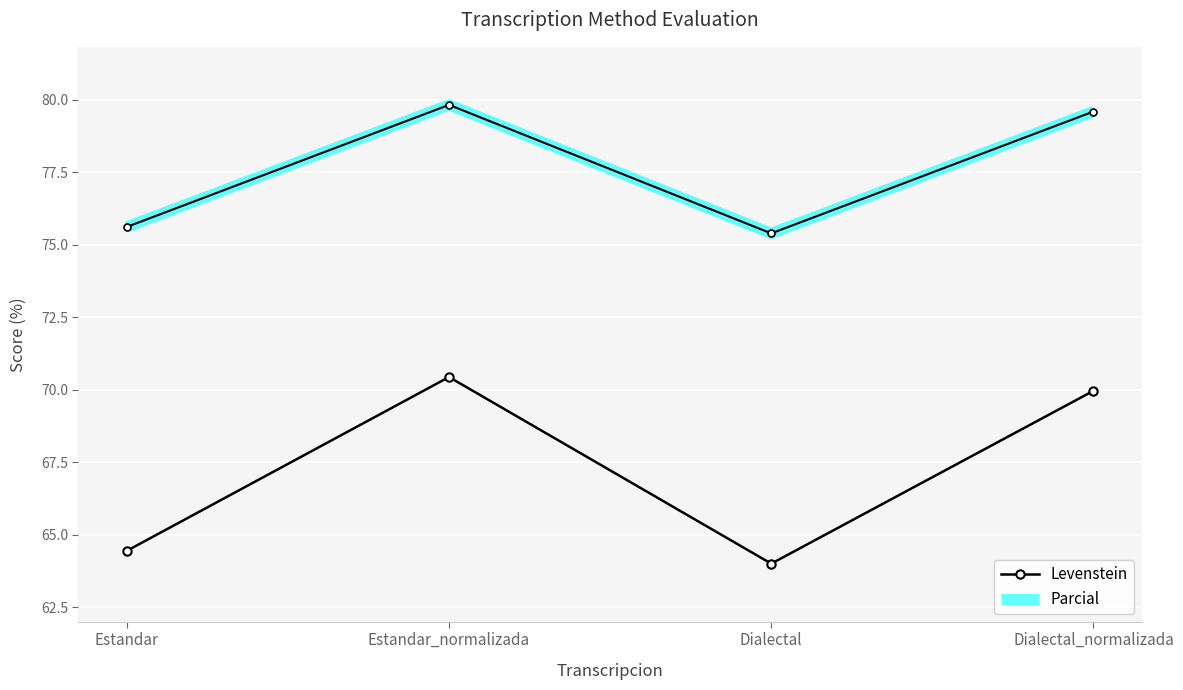

What is the total value across all series at Estandar?

140.1